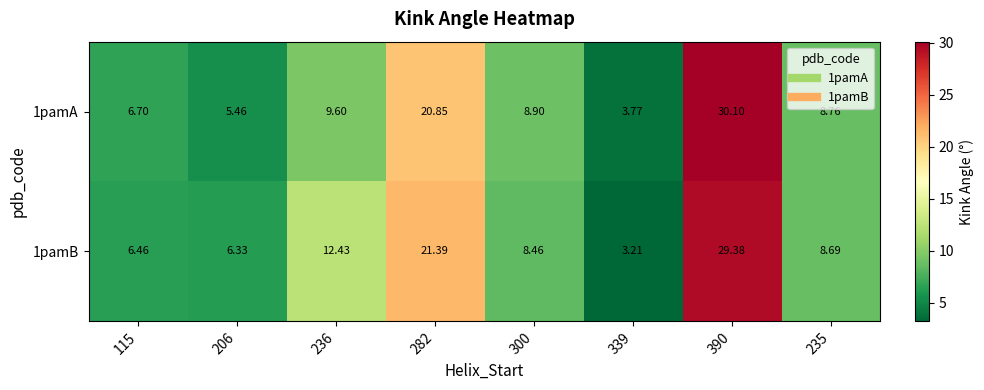

What is the greatest value displayed?

30.1